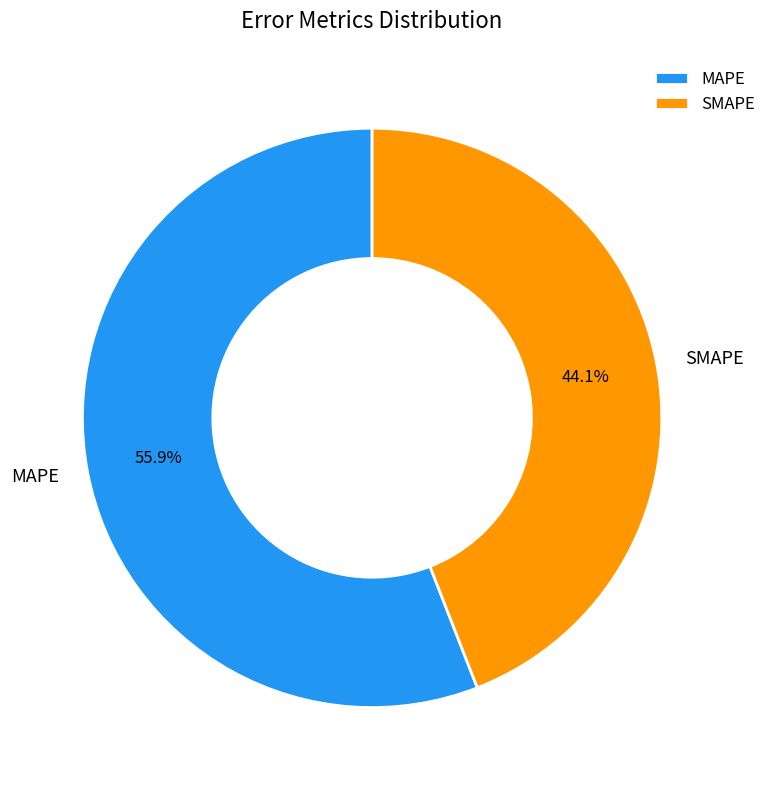

Between MAPE and SMAPE, which is larger?

MAPE